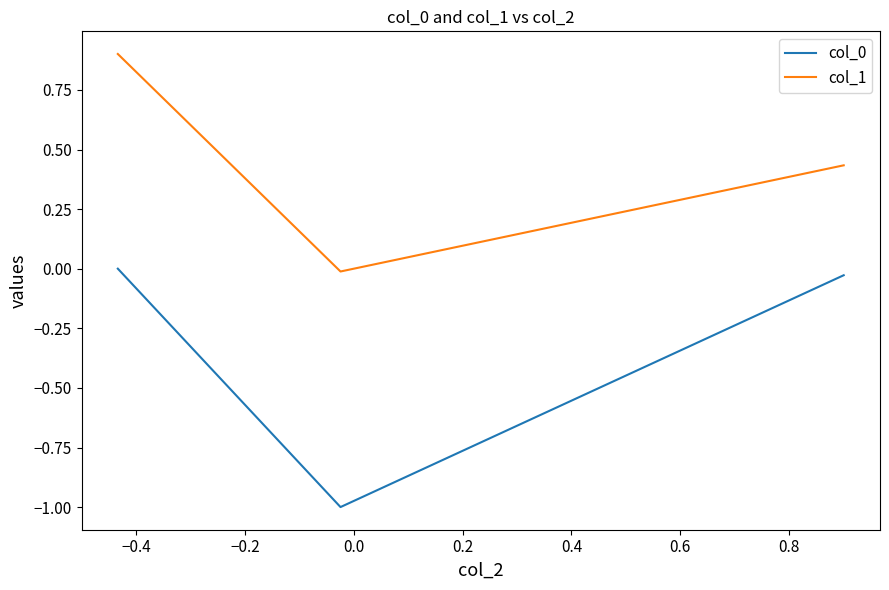

At how many categories does at least one series exceed 0?

2